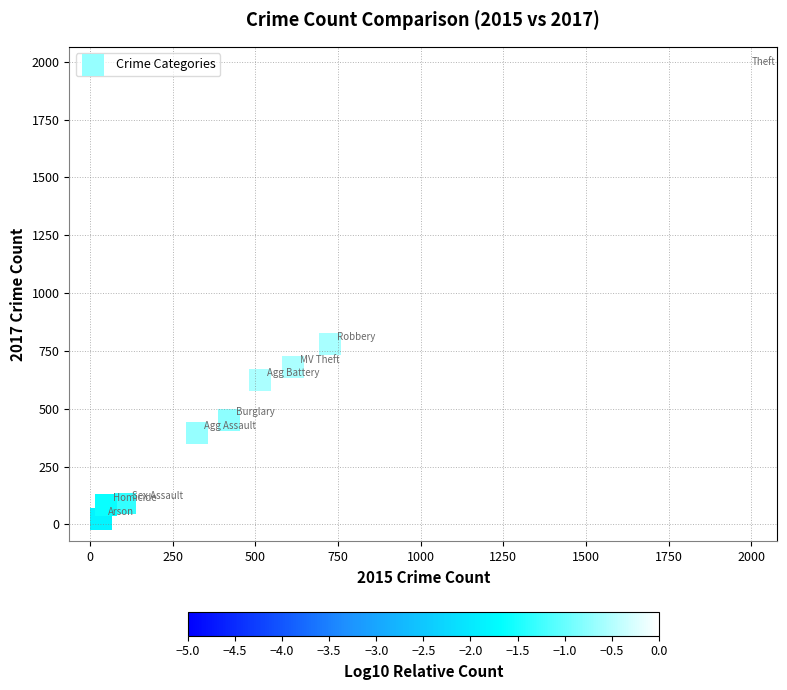

What Y value in the scatter plot is closest to 995?

780